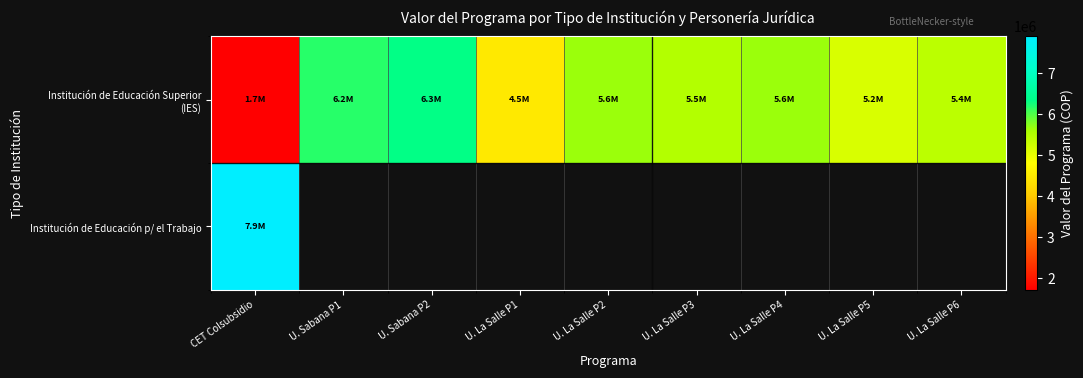

Which category has the lowest value in the Institución de Educación p/ el Trabajo series?

CET Colsubsidio